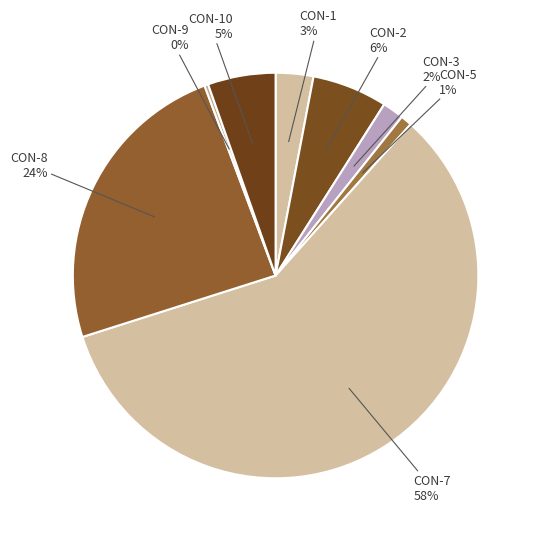

Which category has the biggest portion of the pie?

CON-7